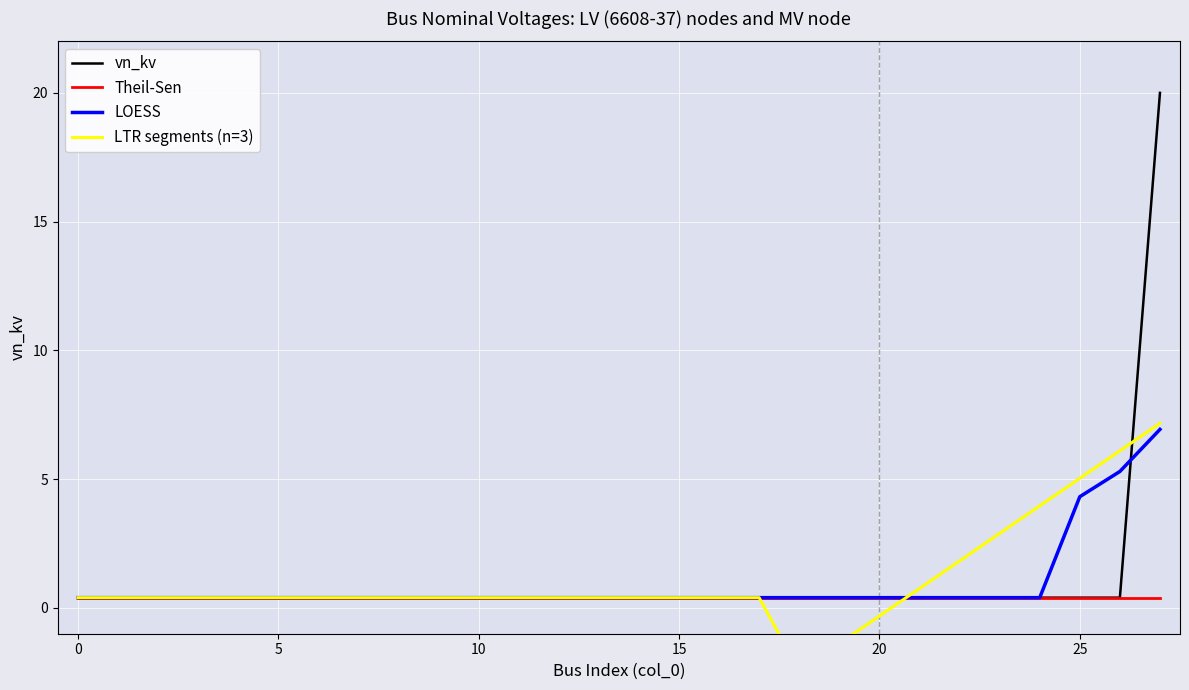

At which label is LOESS closest to 3?

25